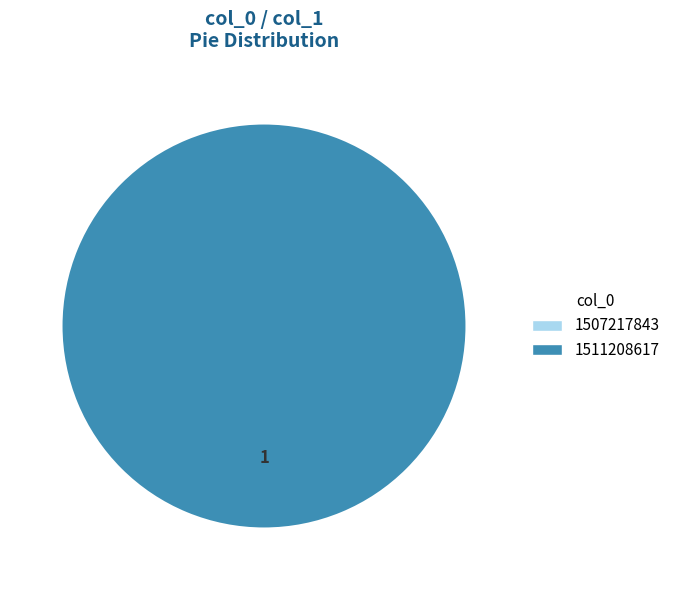

To the nearest percent, what portion does 1511208617 represent?

100%